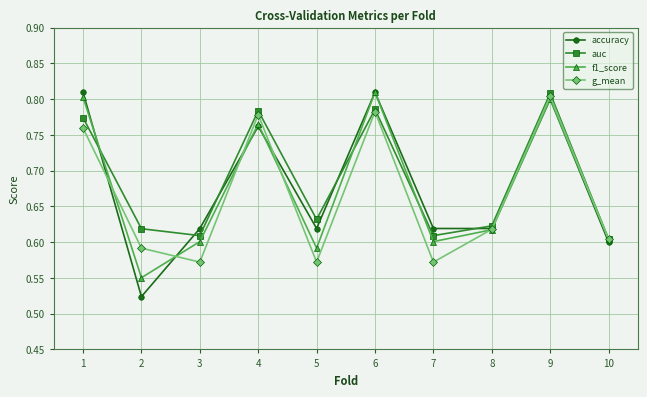

How many lines are shown in the chart?

4